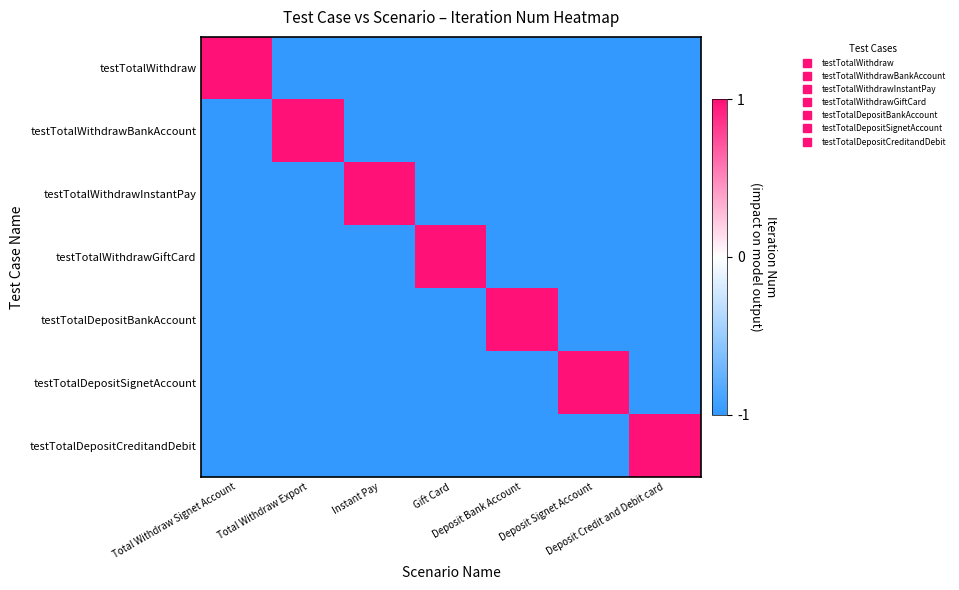

What is the total value across all series at Deposit Signet Account?

-5